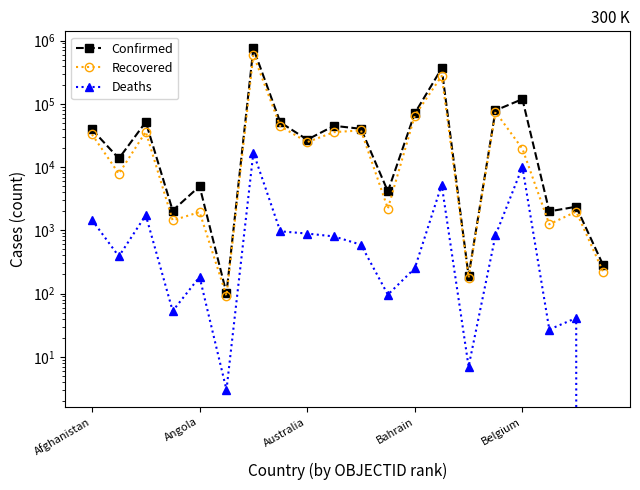

Which series has the largest total across all categories?

Confirmed